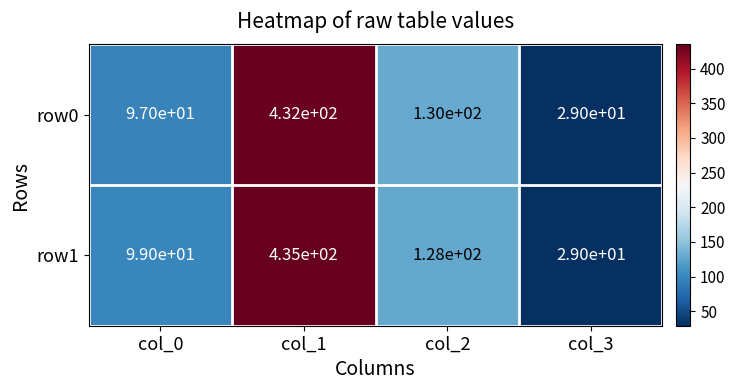

Which series has the largest total across all categories?

row1